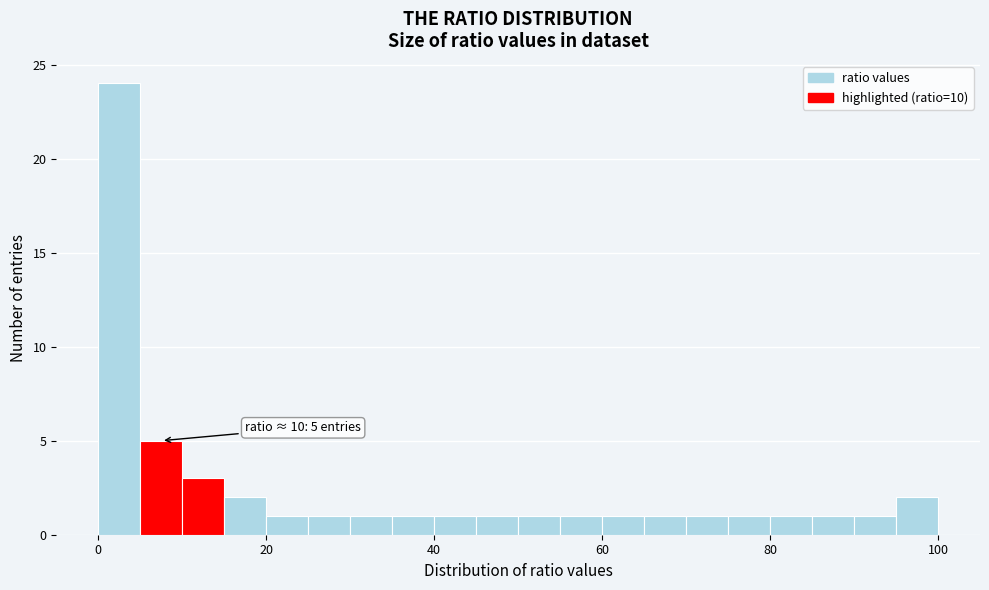

Around what value on the x-axis is the tallest bar? Give the approximate position of its centre, as read against the axis.

2